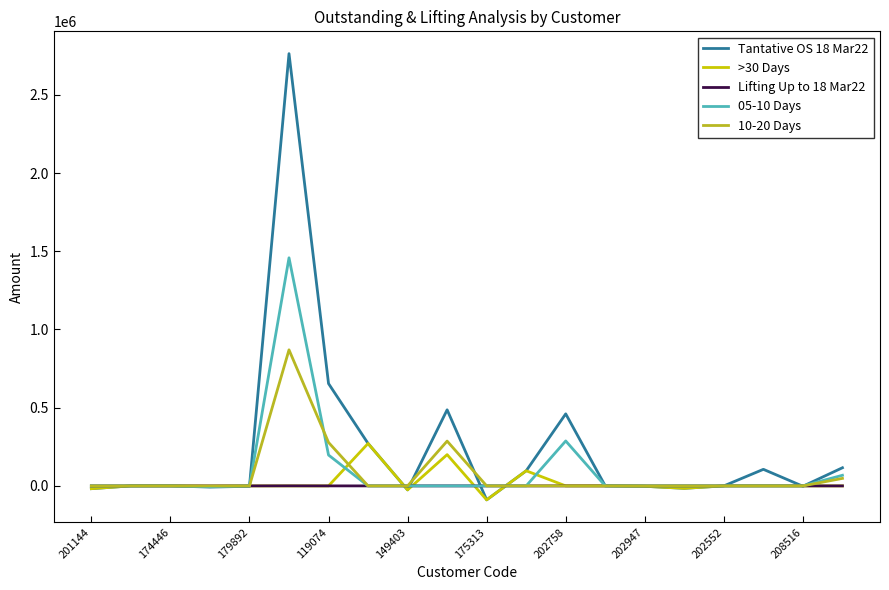

Which series has the largest total across all categories?

Tantative OS 18 Mar22